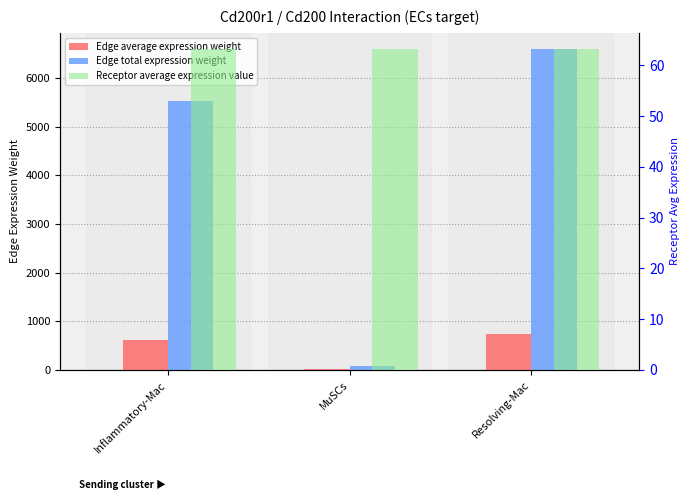

What is the sum of all Edge average expression weight values?

1360.0